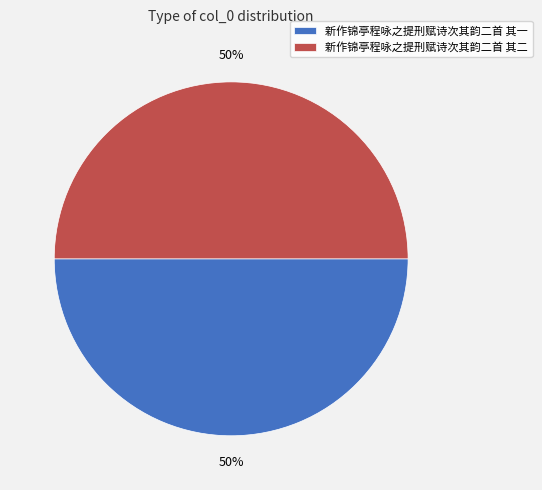

What is the ratio of the value at 新作锦亭程咏之提刑赋诗次其韵二首 其一 to the value at 新作锦亭程咏之提刑赋诗次其韵二首 其二?

1.0